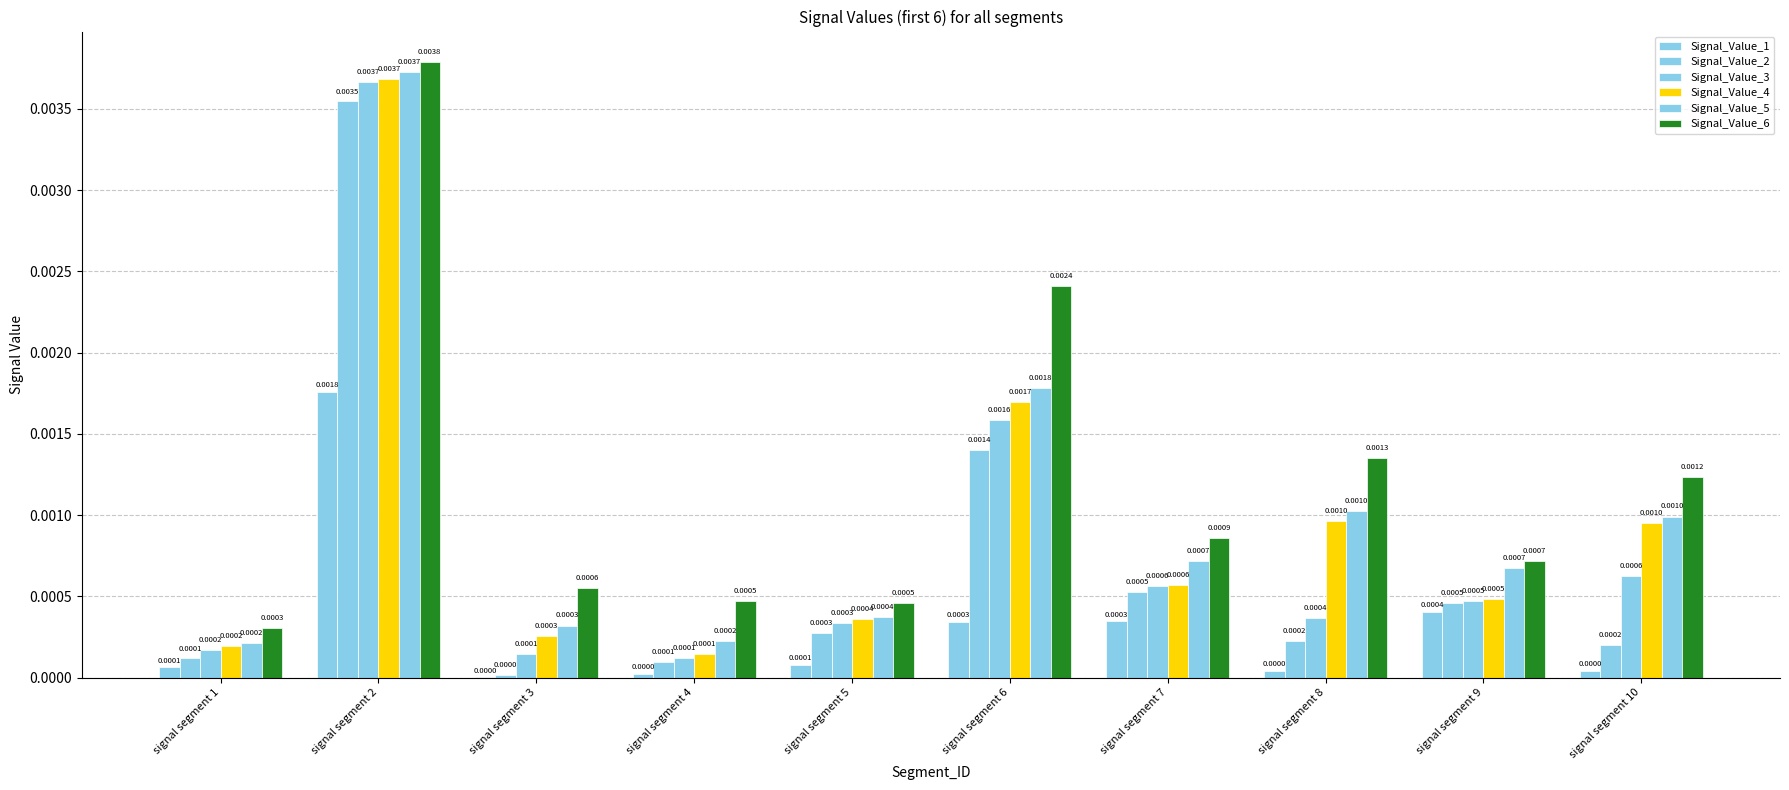

How many series are shown in this chart?

6